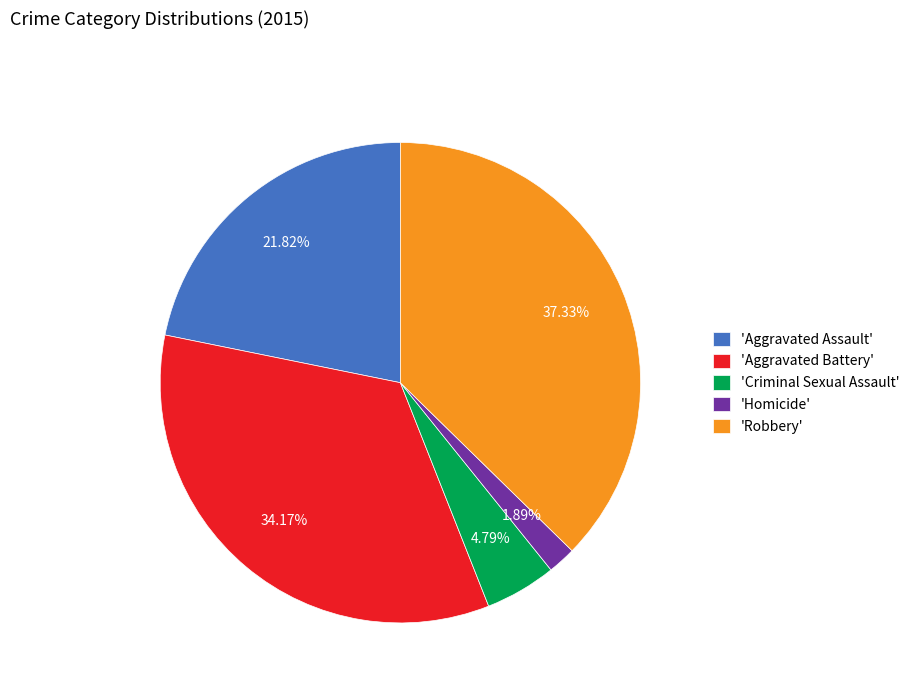

Is there a majority slice in this chart?

No